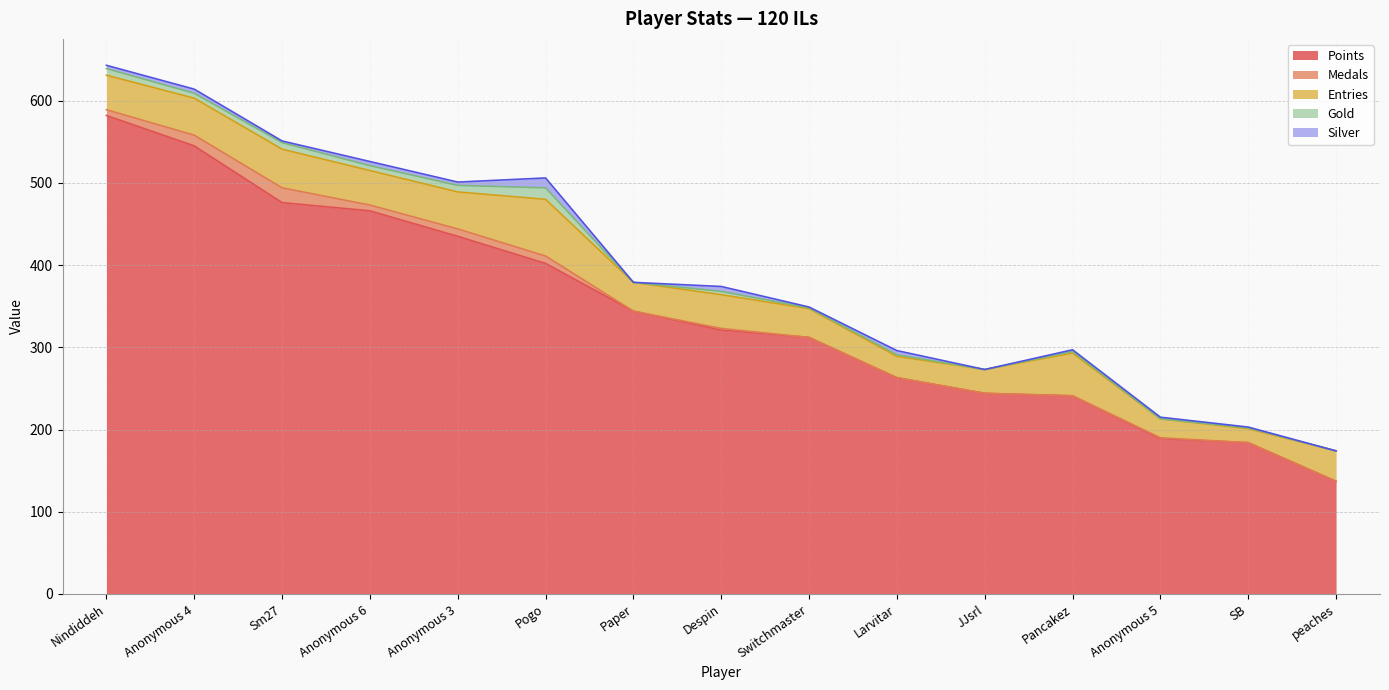

The Silver series shows 4 at Anonymous 3. True or false?

True